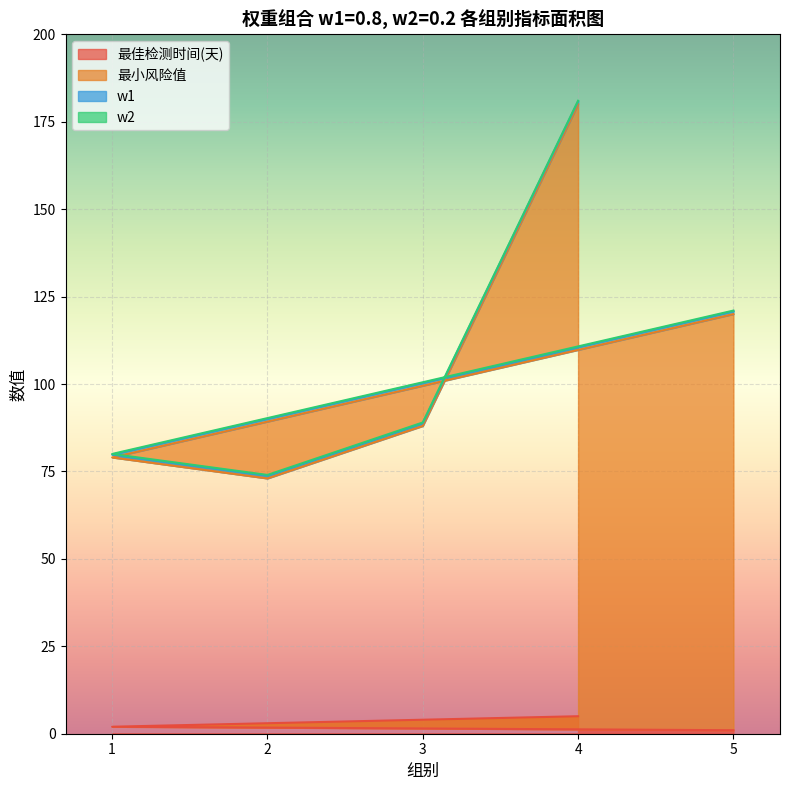

Rank the series at 1 from lowest to highest value.

w2, w1, 最佳检测时间(天), 最小风险值